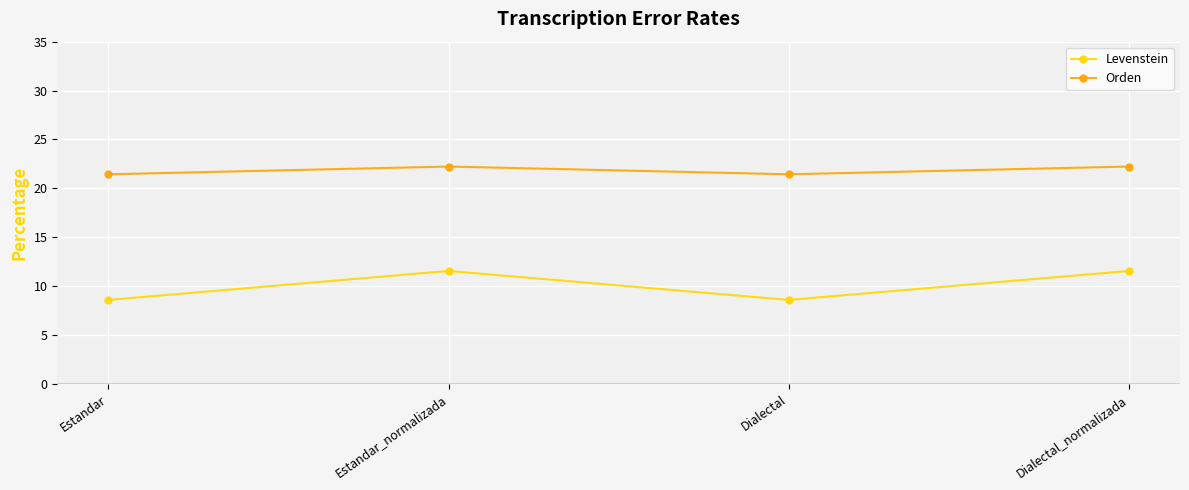

Count the Orden values in the range 21 to 22.

2